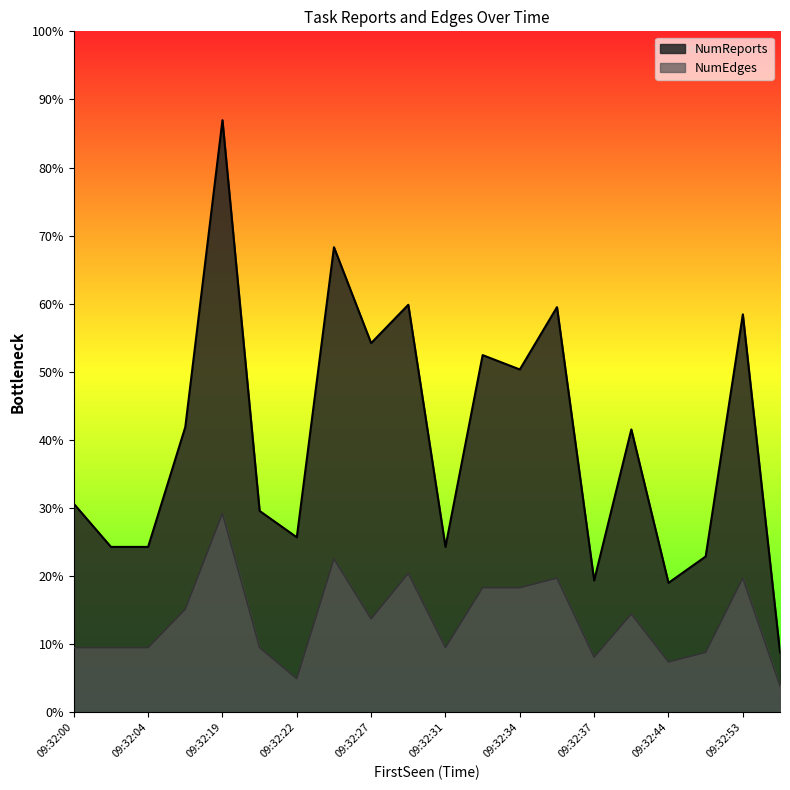

What is the label of the 8th point from the left?

09:32:23